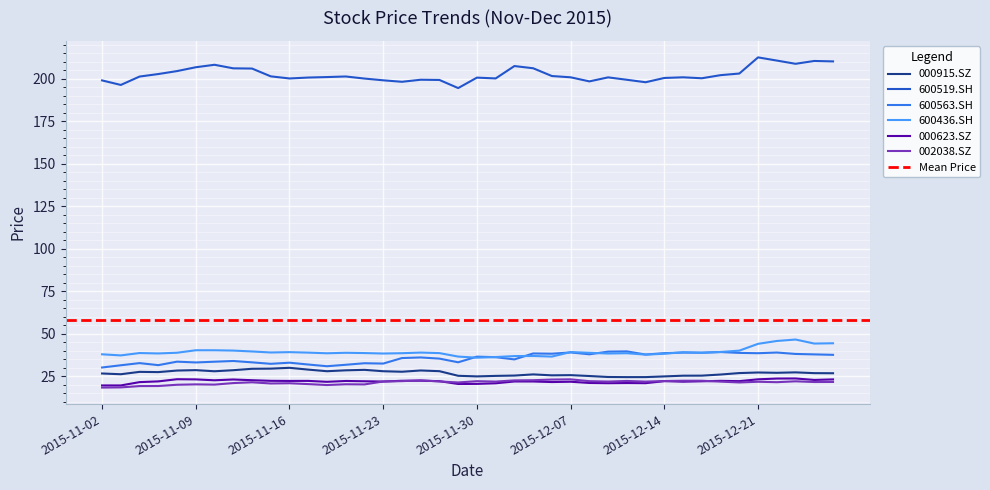

What is the lowest value of the 002038.SZ series?

18.3